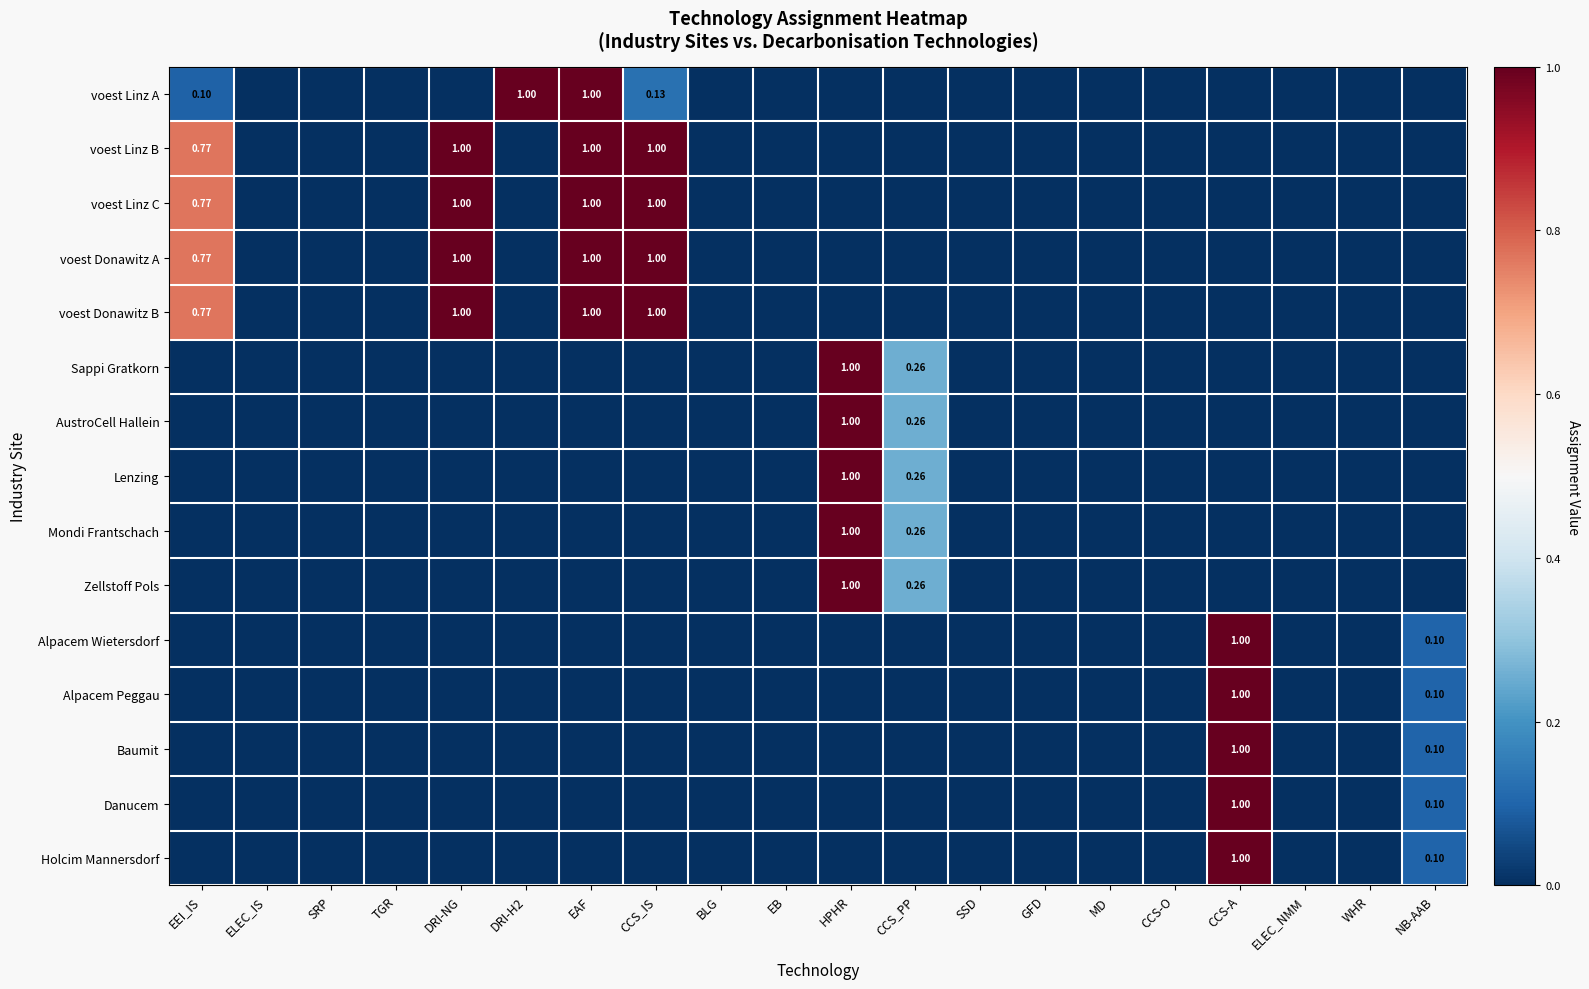

Is the value of Danucem at TGR greater than the value of voest Linz B at EAF?

No